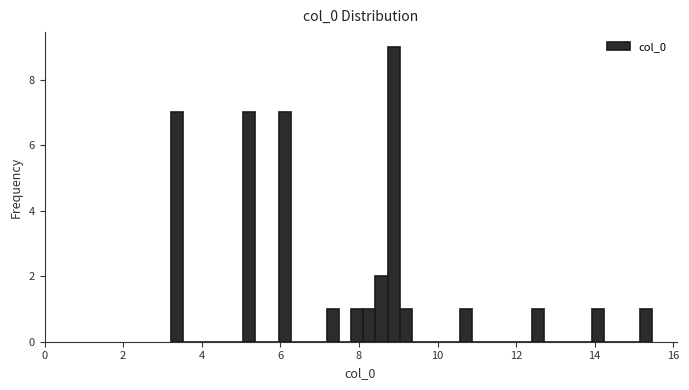

Read against the x-axis, roughly where is the centre of the tallest bar?

8.8